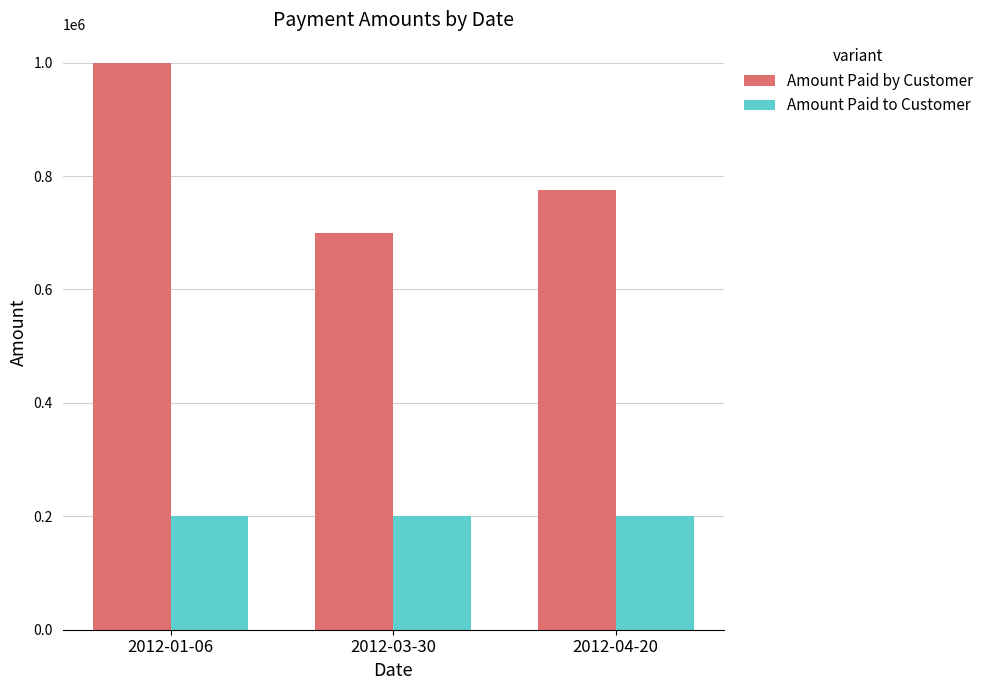

Count the number of data series in this chart.

2